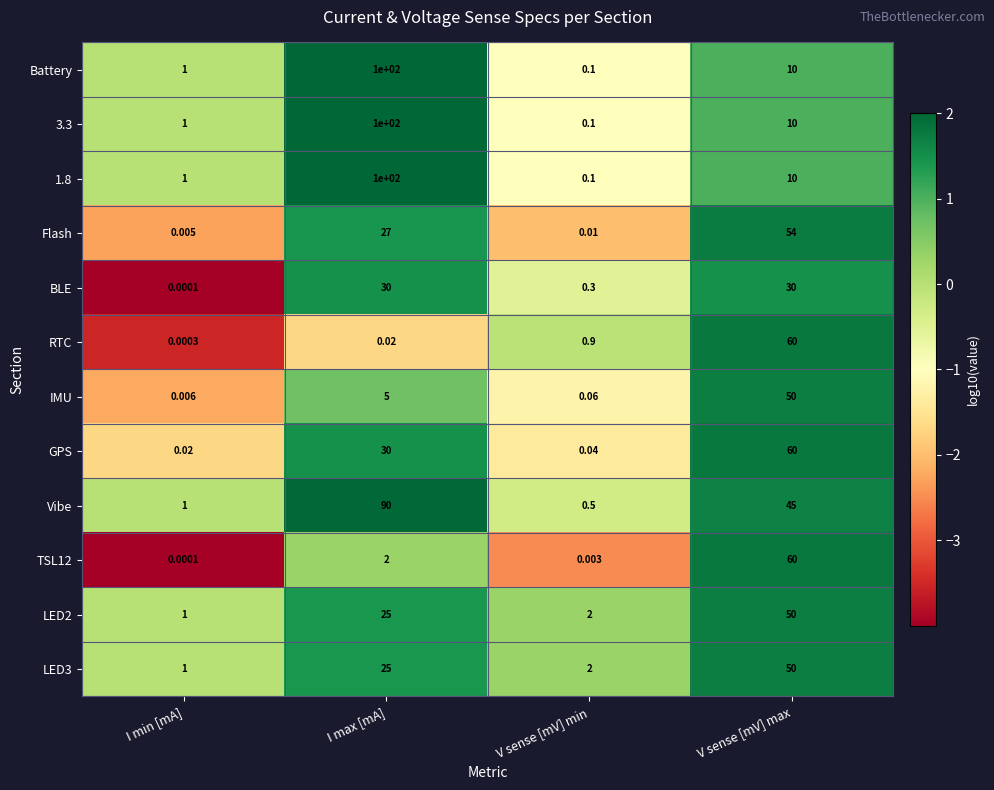

Rank the categories by LED3 value from lowest to highest.

I min [mA], V sense [mV] min, I max [mA], V sense [mV] max